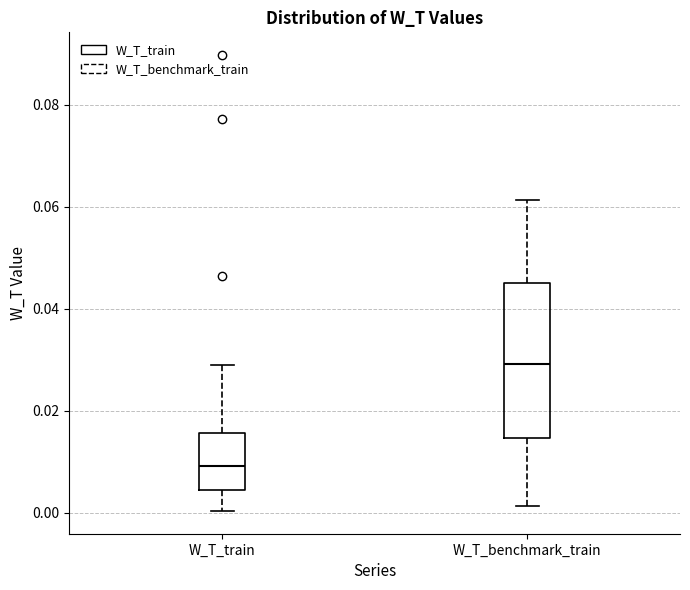

Reading left to right, transcribe this box plot: for each box, give where its median line is, the range the box spans, and where its two whiskers end, as read against the y-axis. The values are not printed on the chart, so give them approximately, as read against the axis.

W_T_train: median 0.010, box 0.004 to 0.016, whiskers 0.000 to 0.028
W_T_benchmark_train: median 0.030, box 0.014 to 0.046, whiskers 0.002 to 0.062